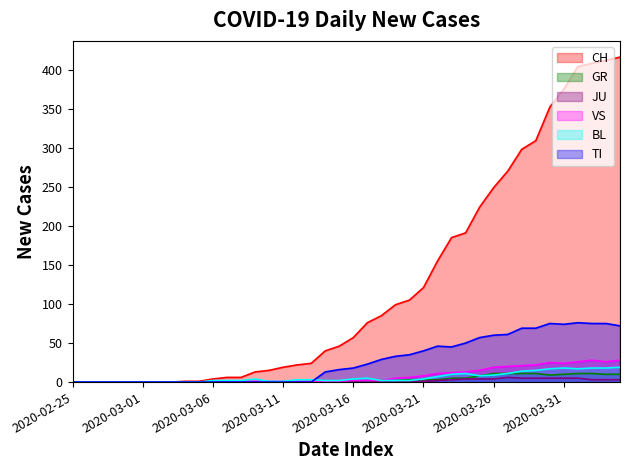

Which category has the lowest value across all series?

2020-02-25